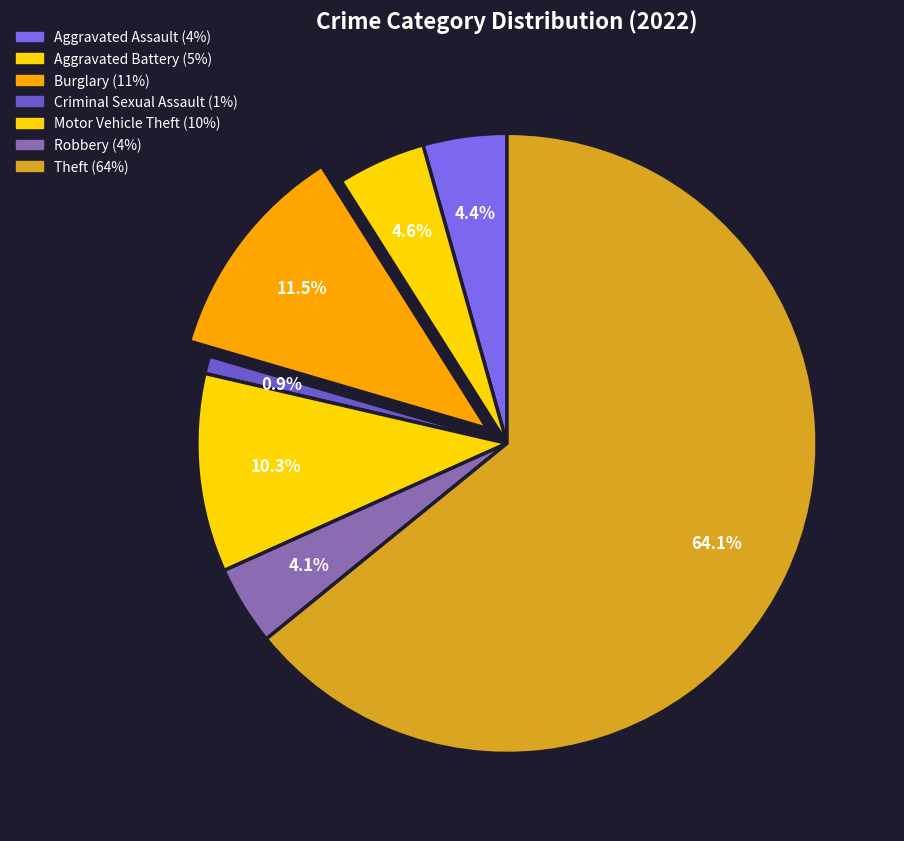

How many slices are in this pie chart?

7